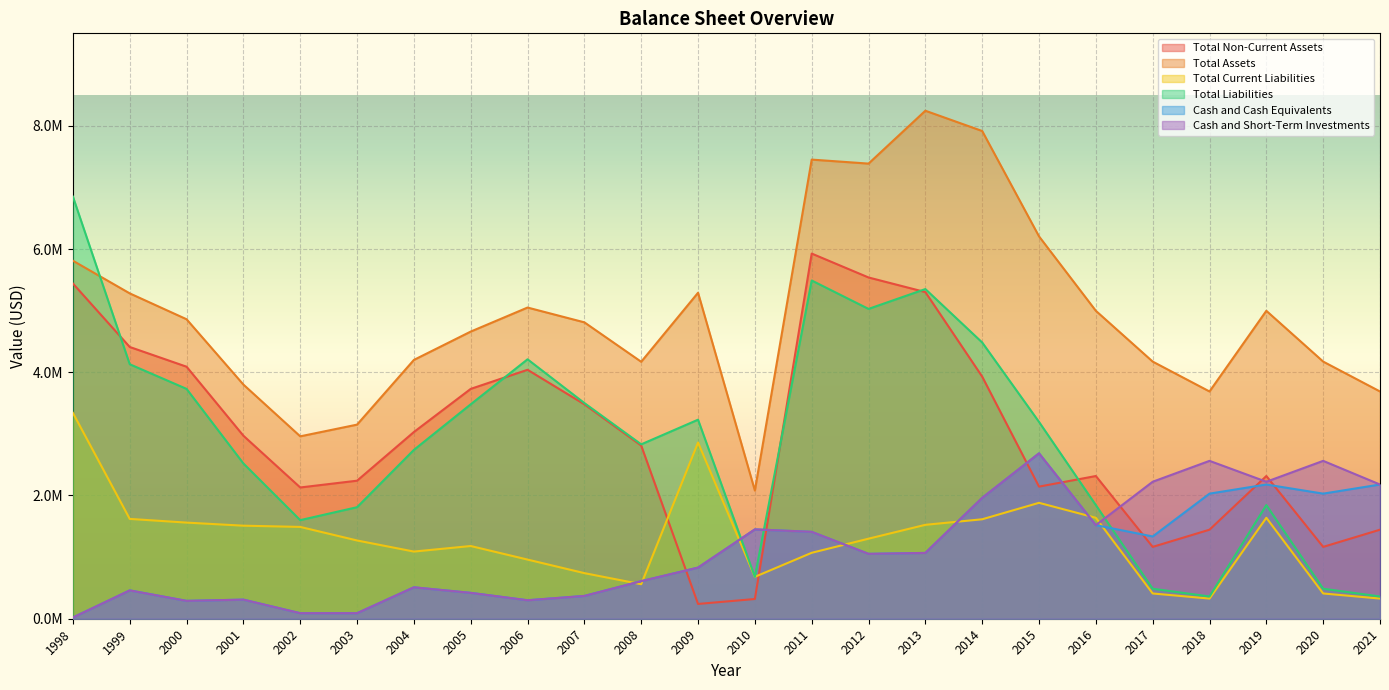

Between 2004 and 2018, which is larger?

2004